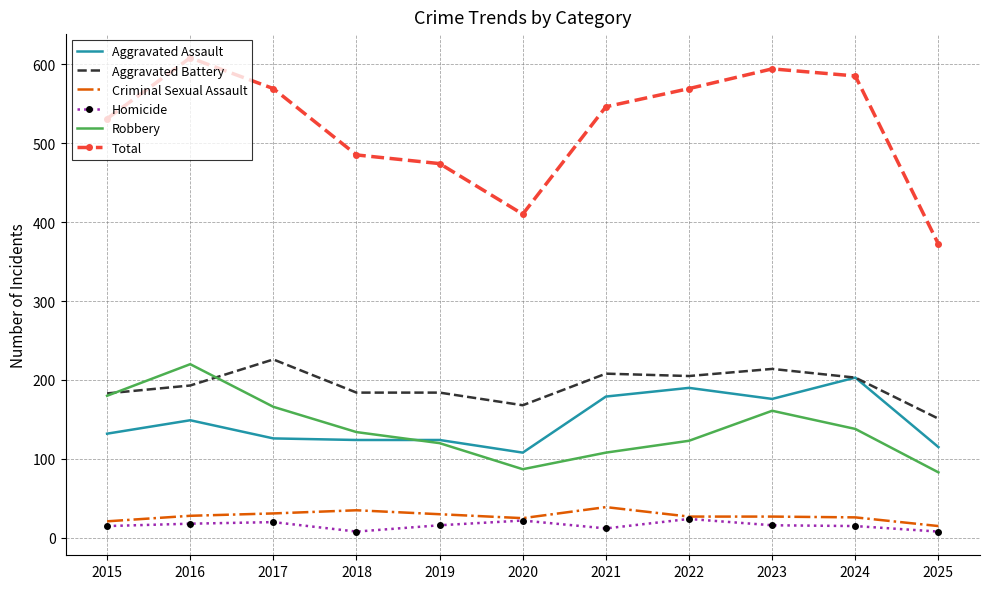

What is the difference between the second highest and minimum values in the Criminal Sexual Assault series?

20